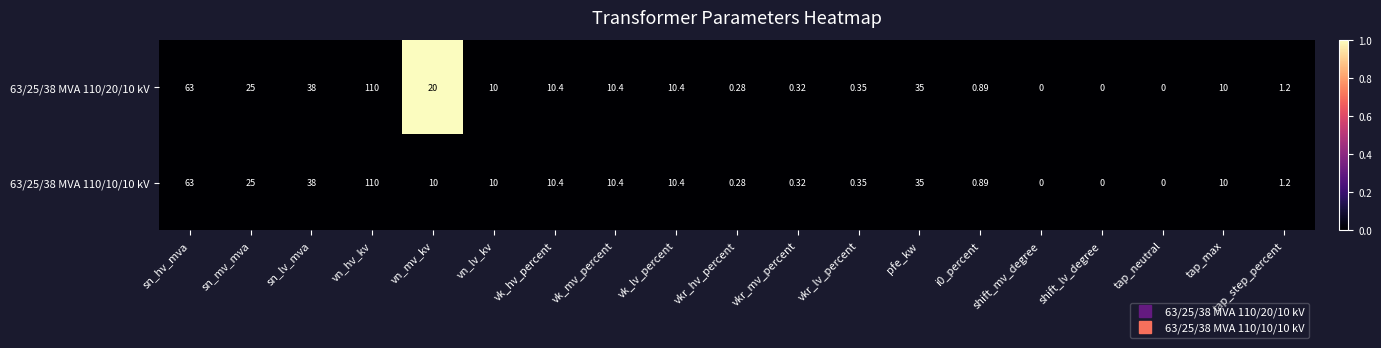

List the series in order of their overall mean, lowest first.

63/25/38 MVA 110/10/10 kV, 63/25/38 MVA 110/20/10 kV